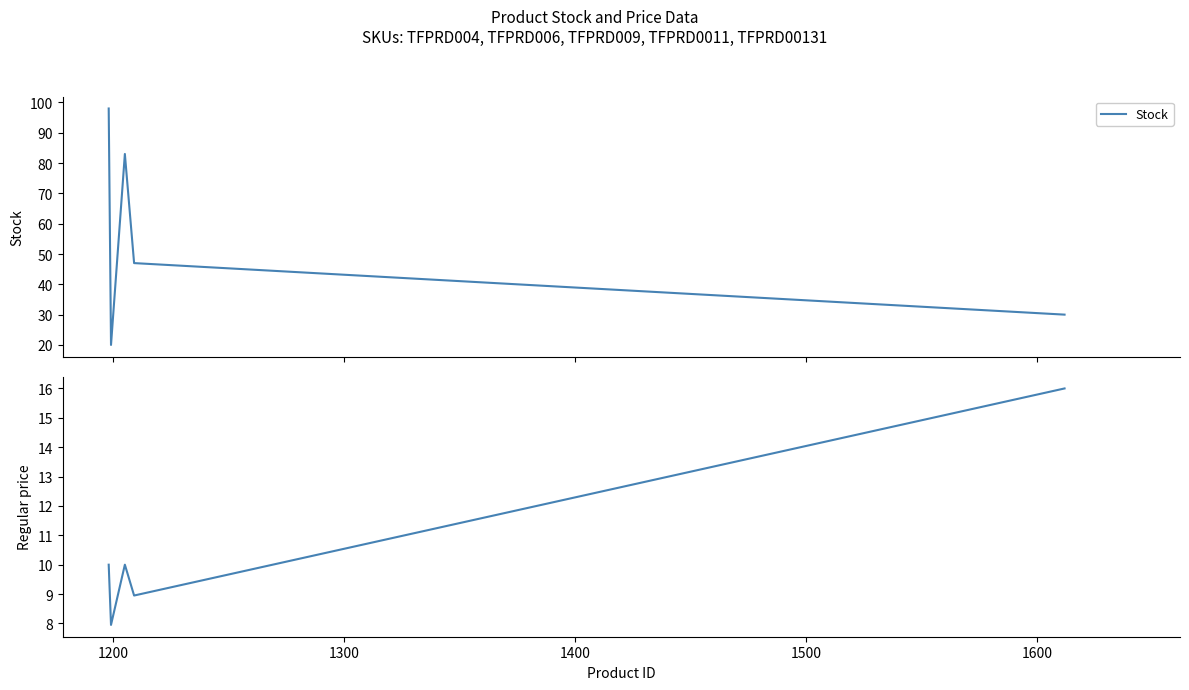

What is the minimum value for Stock?

20